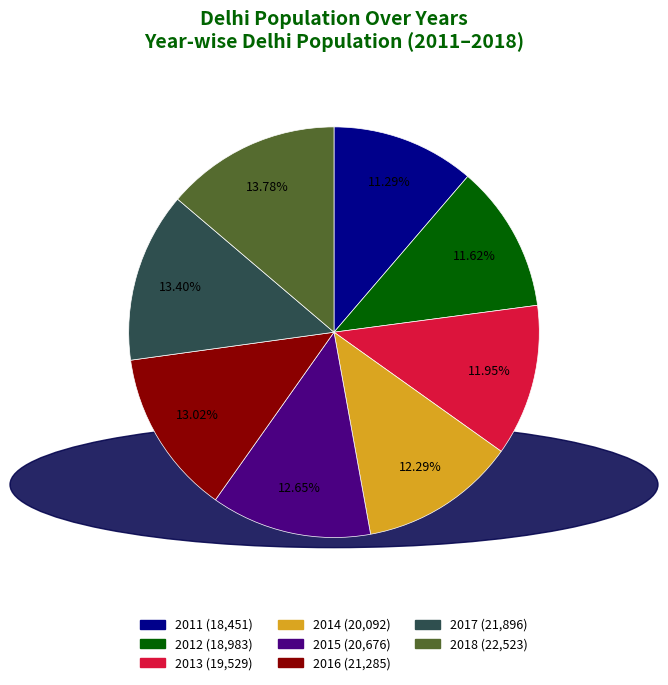

Between 2011 and 2018, which is larger?

2018